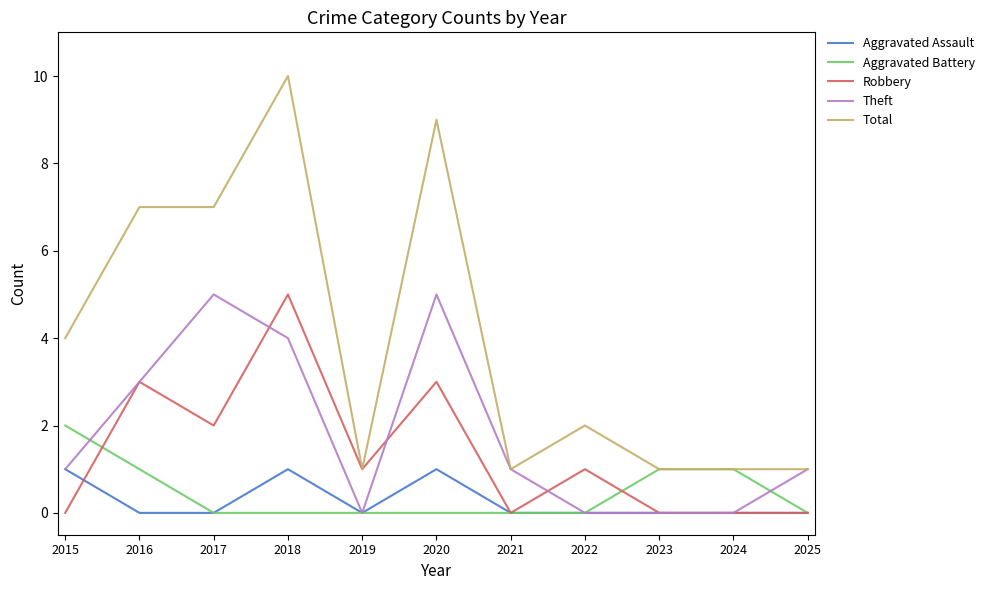

Which series has the largest range (max minus min)?

Total